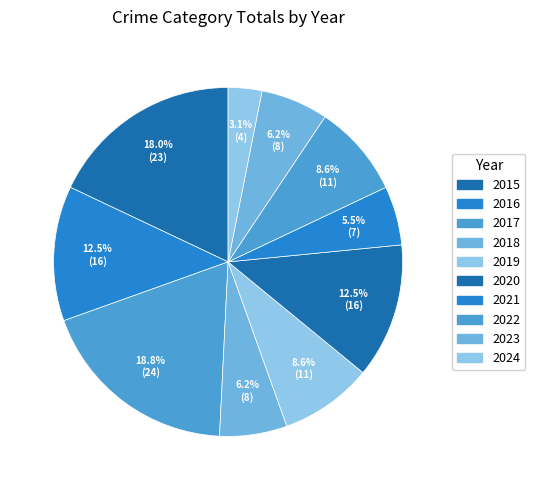

To the nearest percent, what portion does 2024 represent?

3%